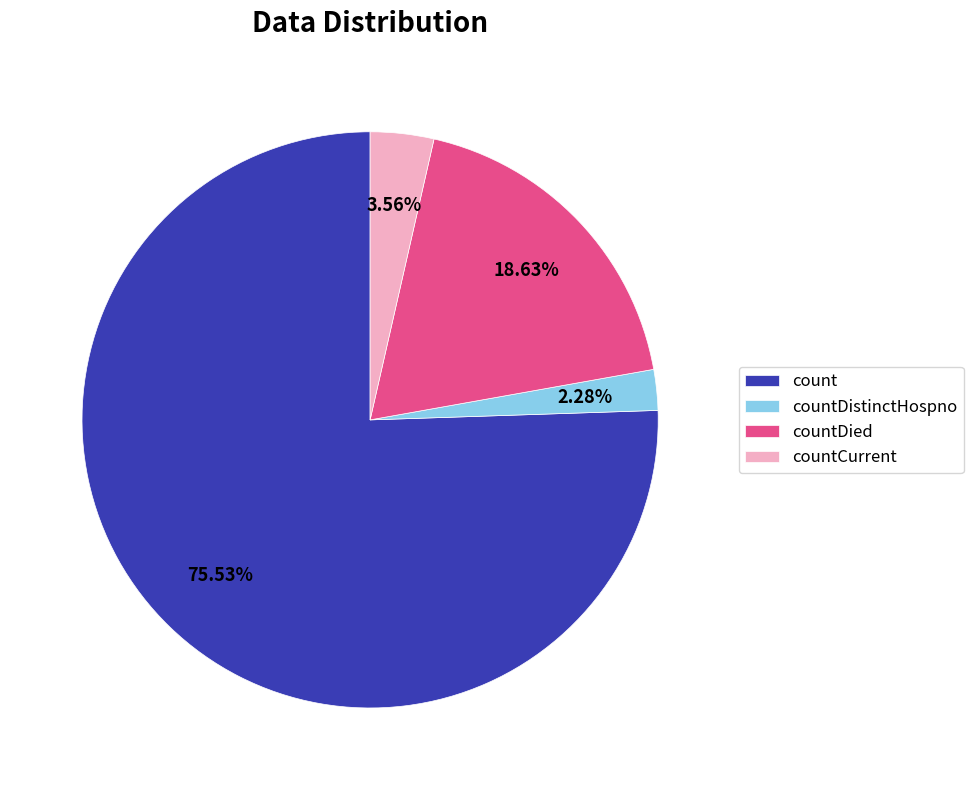

To the nearest percent, what percentage of the pie is countDistinctHospno?

2%